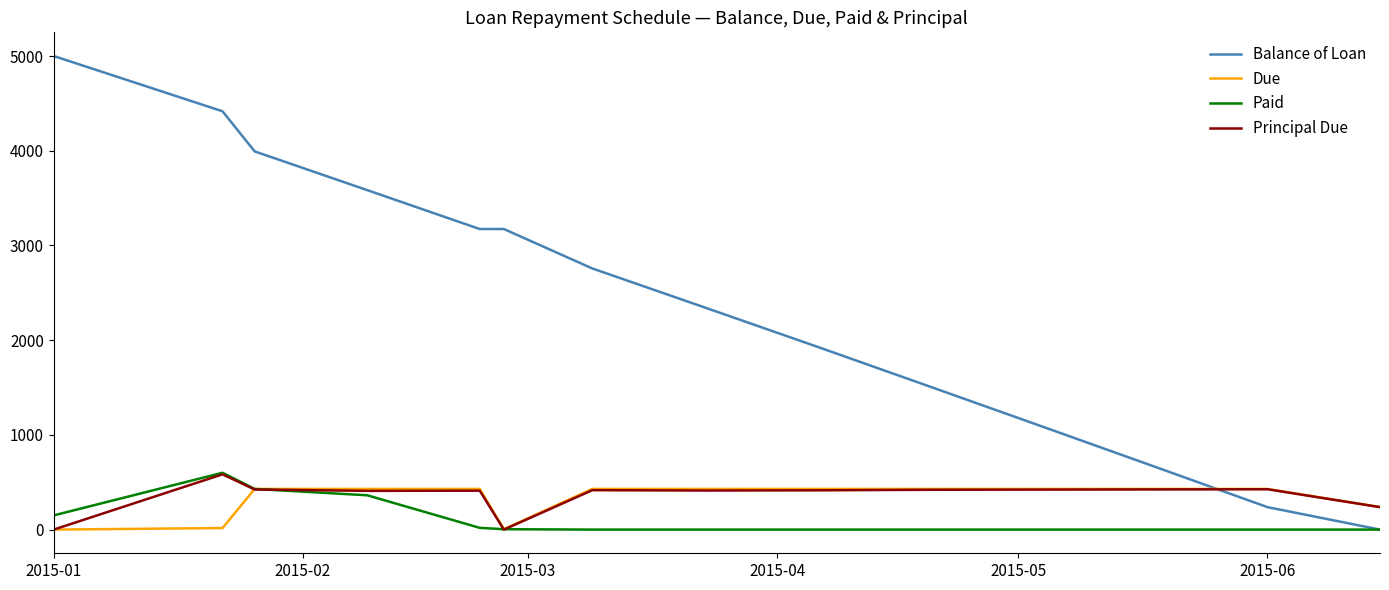

How many times do Balance of Loan and Principal Due cross each other?

1